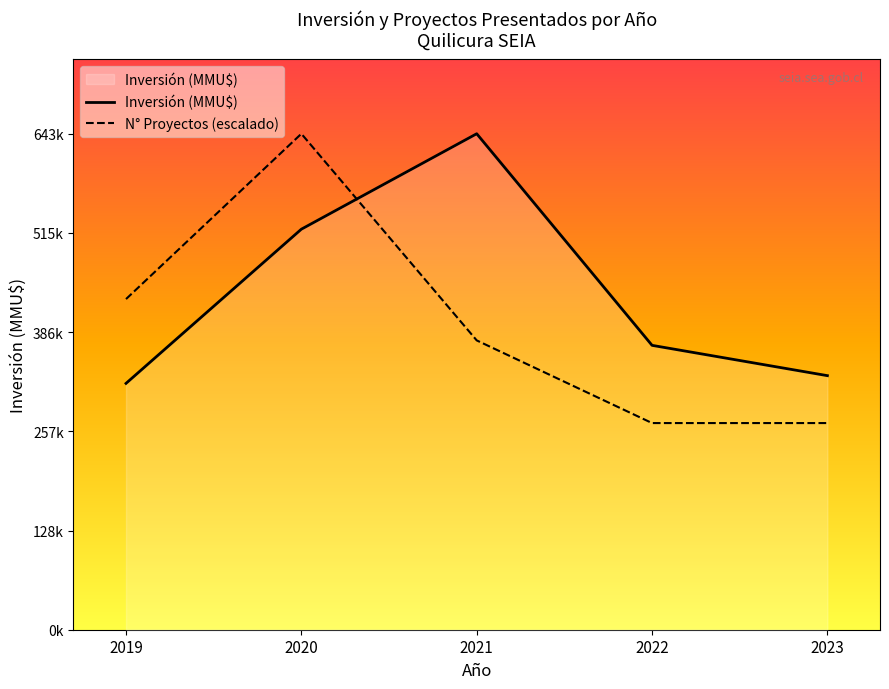

Where do N° Proyectos (escalado) and Inversión (MMU$) first cross each other?

2020 and 2021